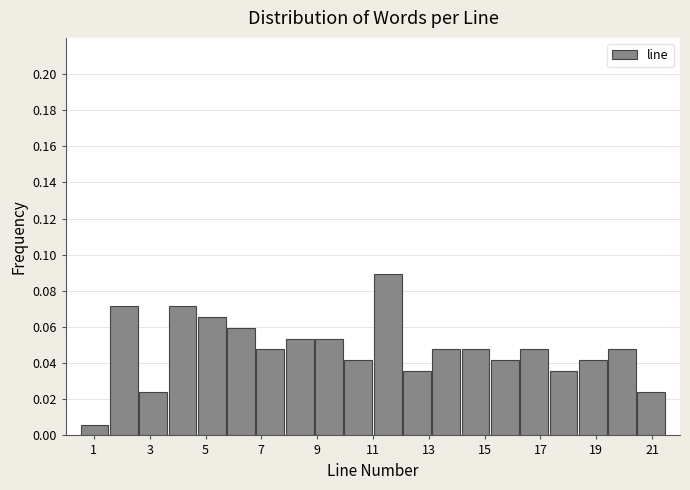

Which range on the x-axis has the tallest bar?

11.00 to 12.05